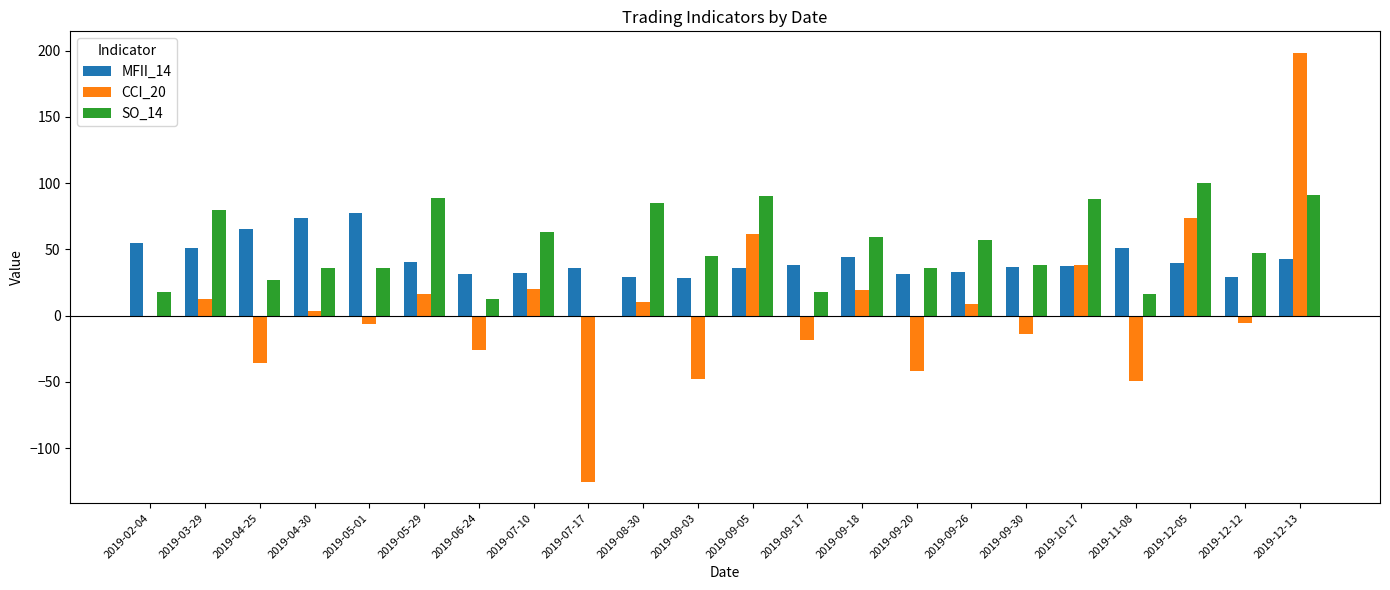

What are all the series names shown in the legend?

MFII_14, CCI_20, SO_14